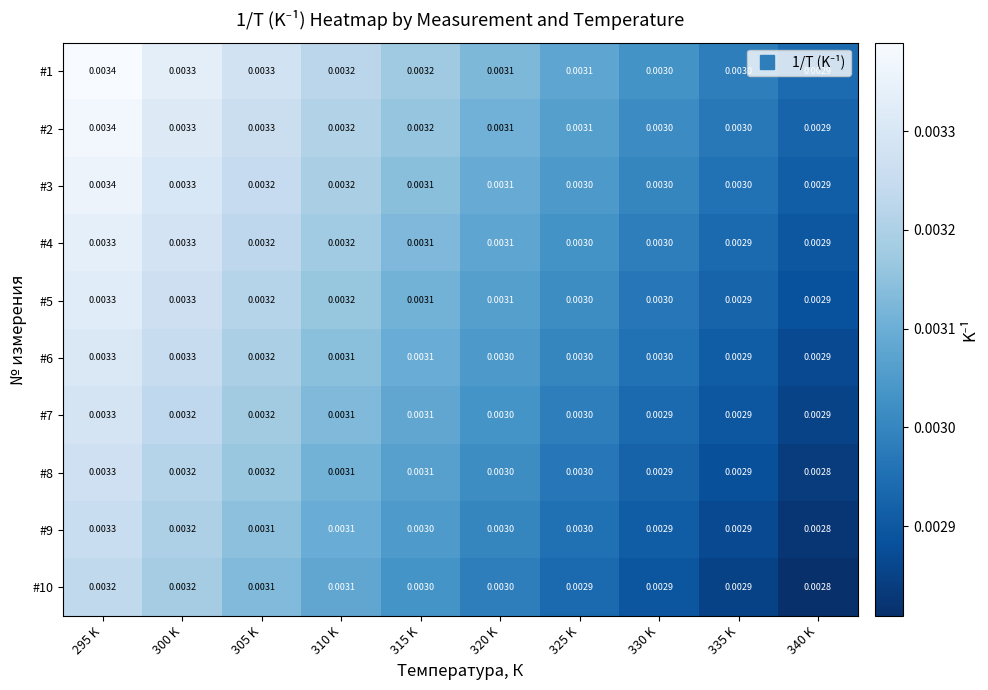

Is the value of #7 at 340 K greater than the value of #9 at 320 K?

No